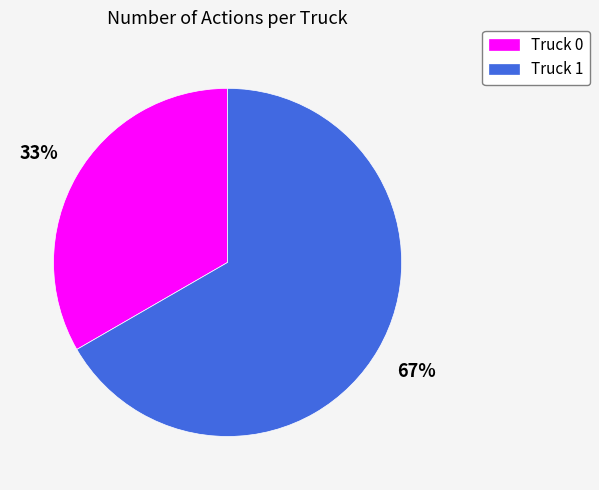

Which category has the smallest portion of the pie?

Truck 0